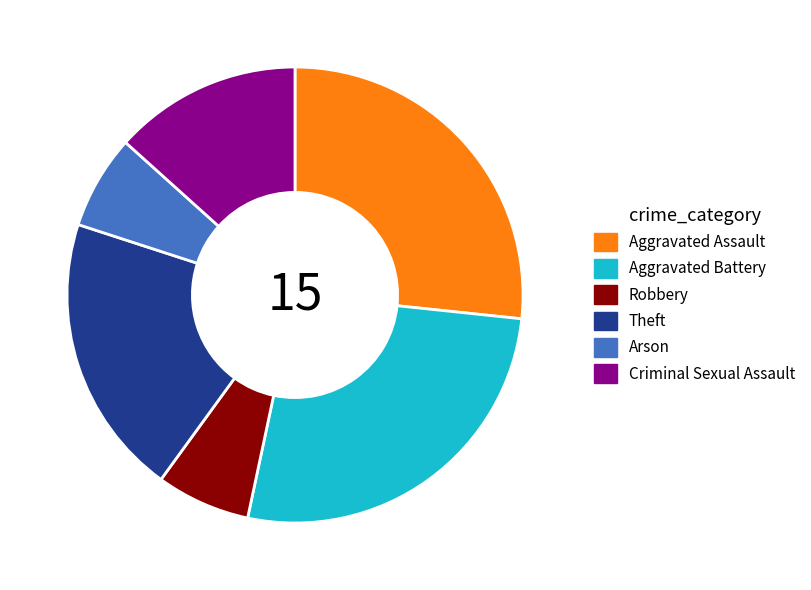

Is the sum of Criminal Sexual Assault and Robbery greater than half?

No